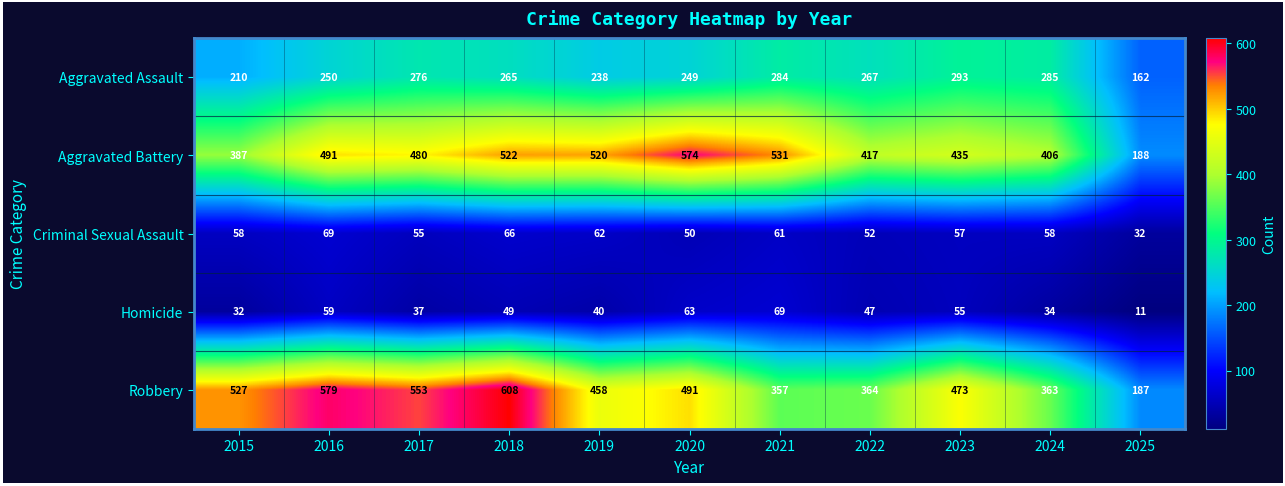

Between 2021 and 2022, which series saw the biggest shift?

Aggravated Battery